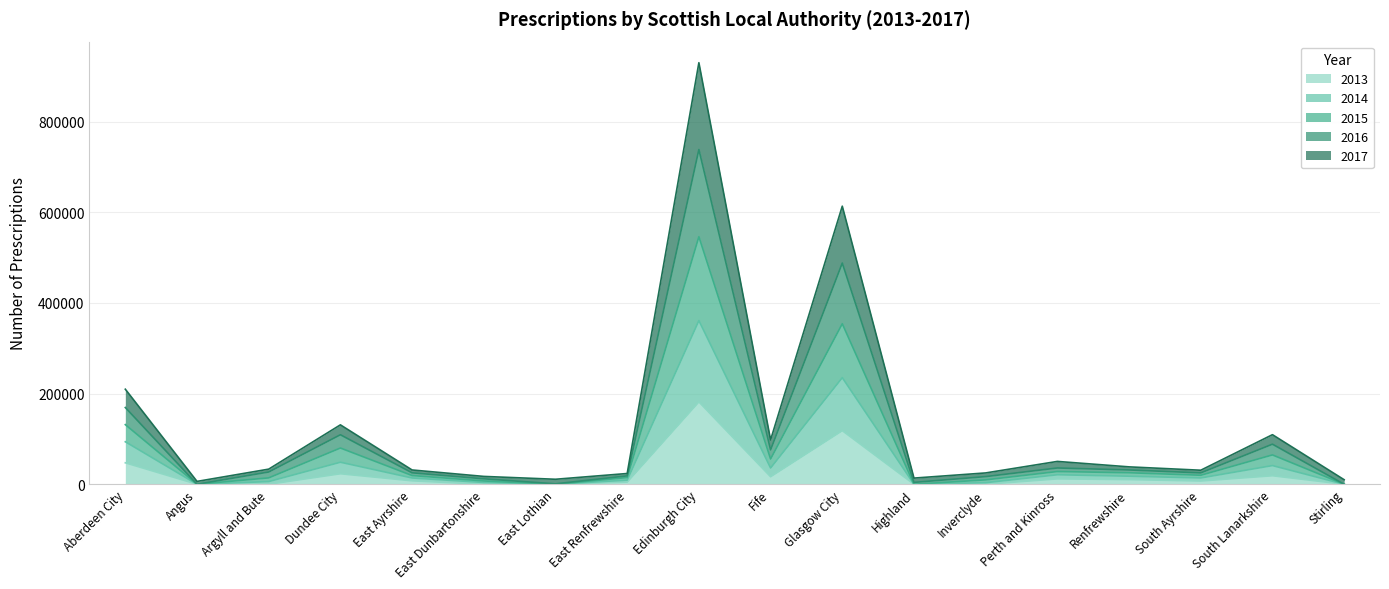

True or false: 2013 and 2015 cross at least once.

False